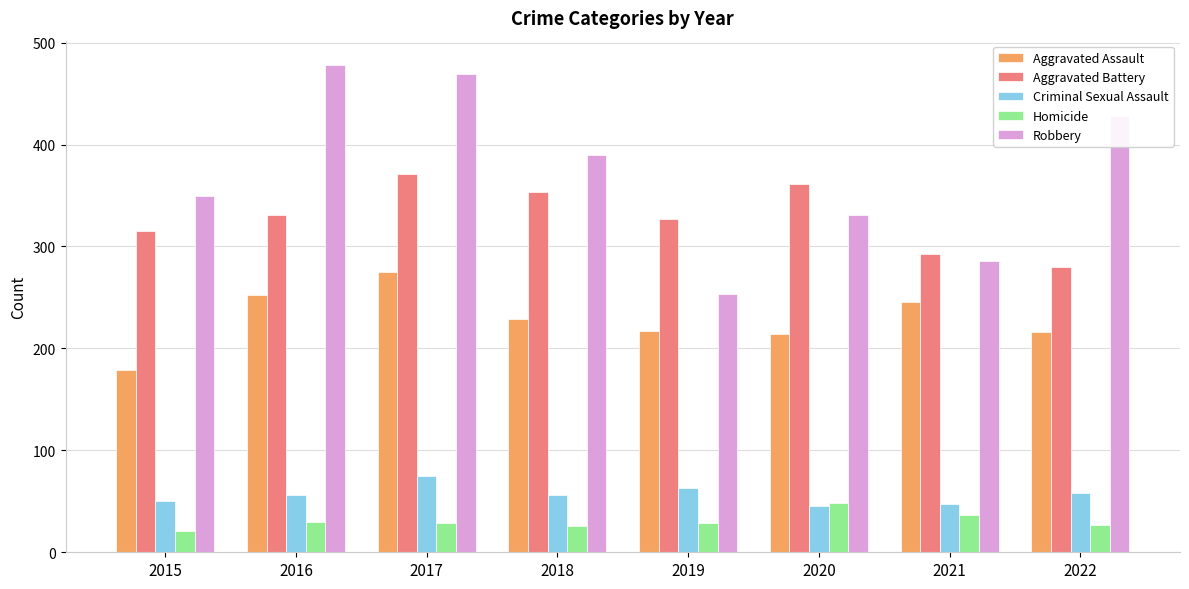

How many Criminal Sexual Assault values are between 50 and 63?

5